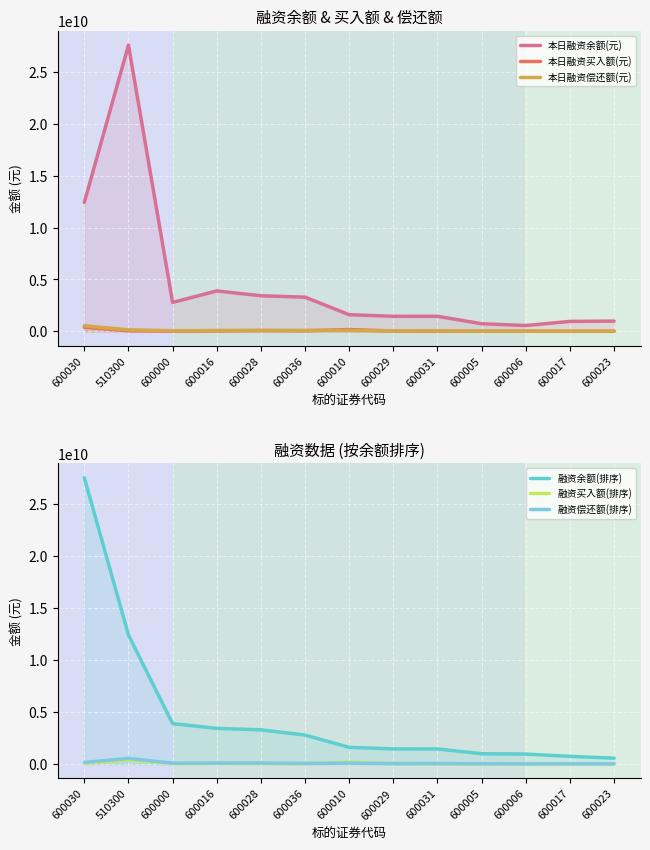

What is the minimum value for 本日融资偿还额(元)?

16260224